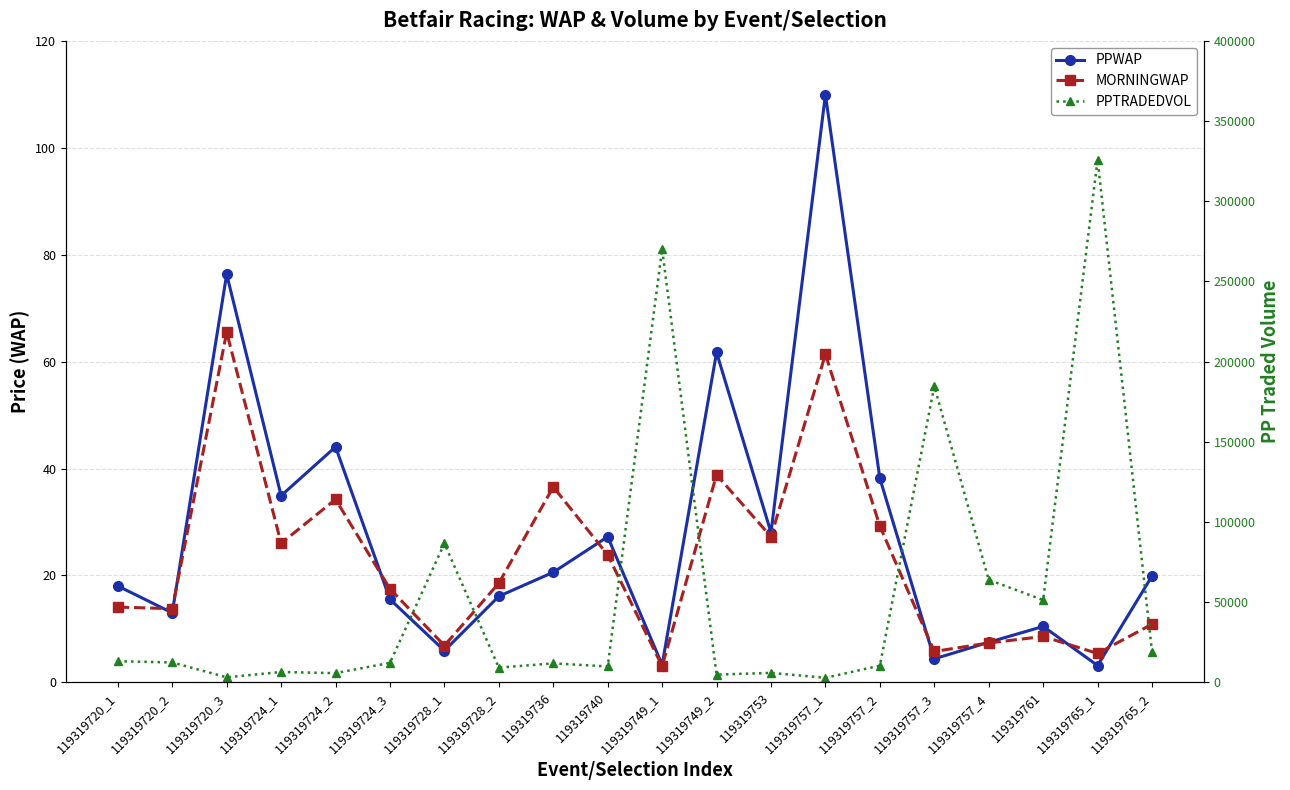

Does the chart display data point markers on the line(s)?

Yes